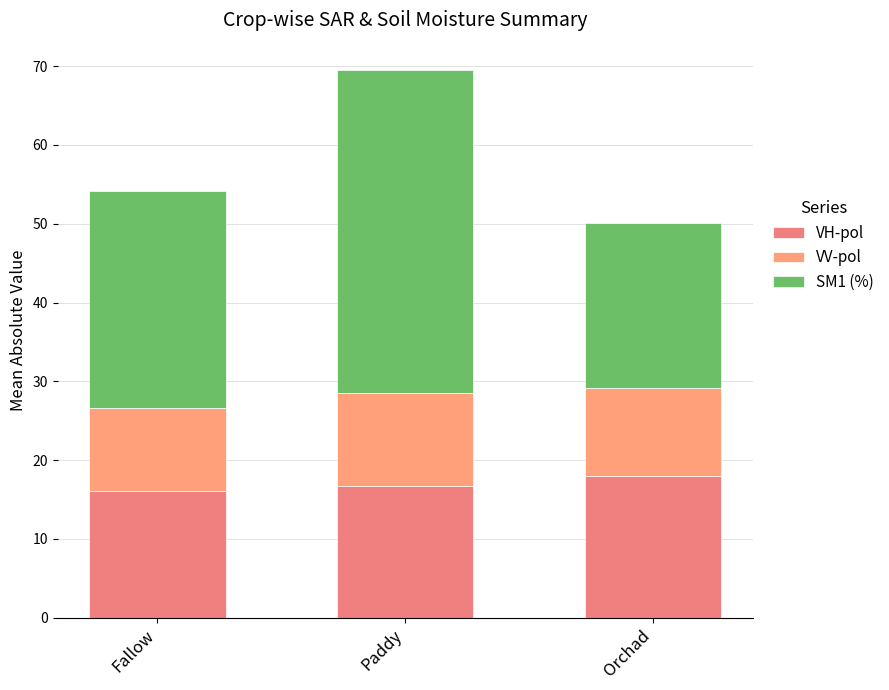

At which label is VH-pol closest to 17?

Paddy